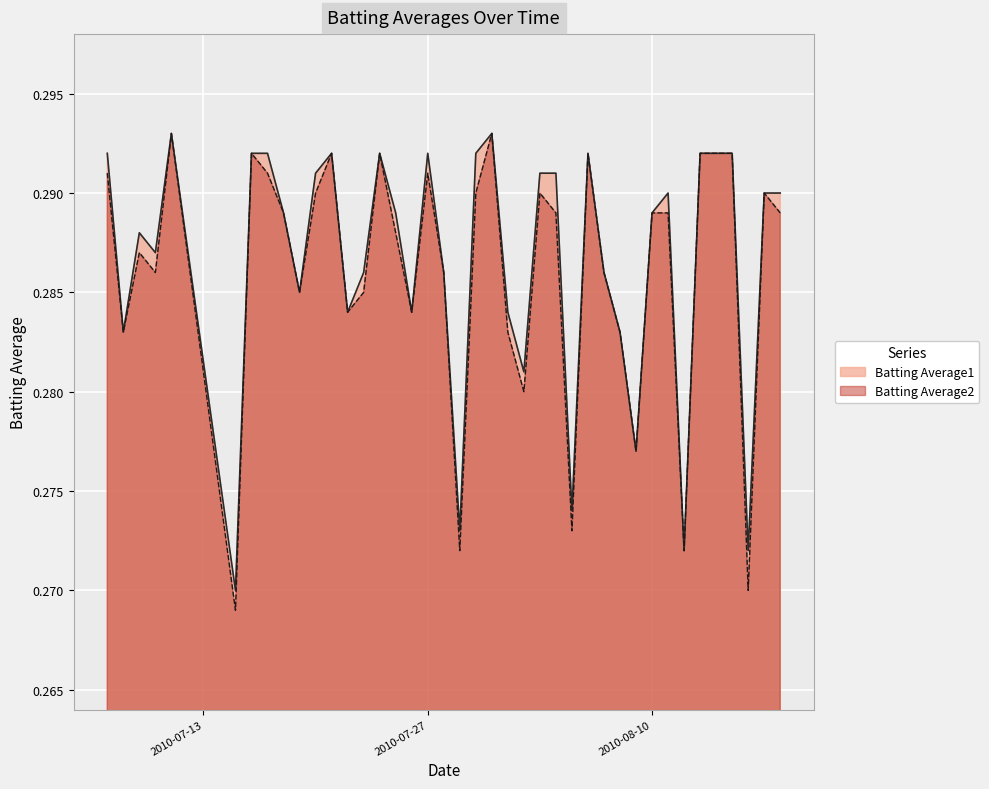

What is the label of the 5th point from the right?

2010-08-14